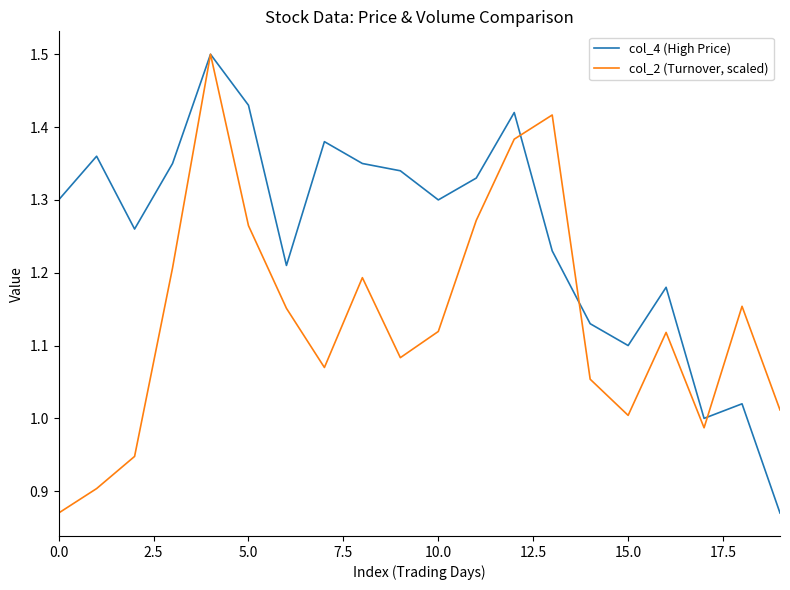

Rank the series by their average value, from highest to lowest.

col_4 (High Price), col_2 (Turnover, scaled)